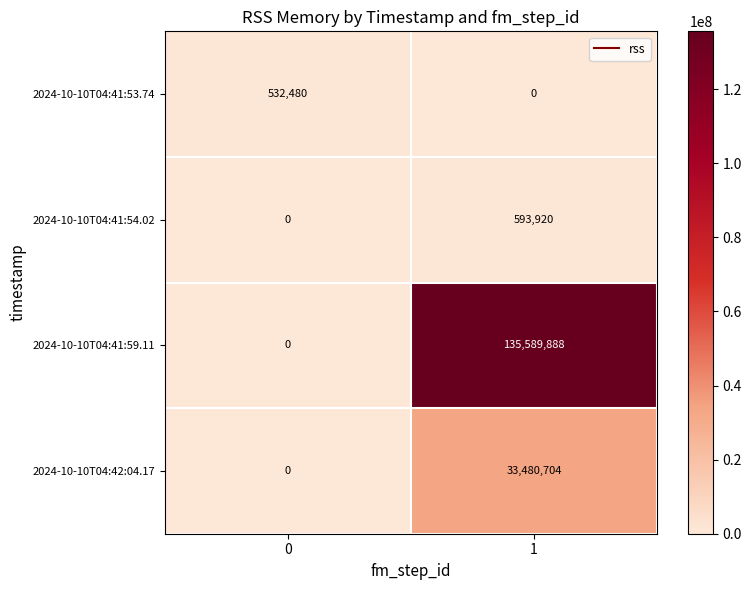

The value of 2024-10-10T04:41:54.02 at 1 is 593920. True or false?

True